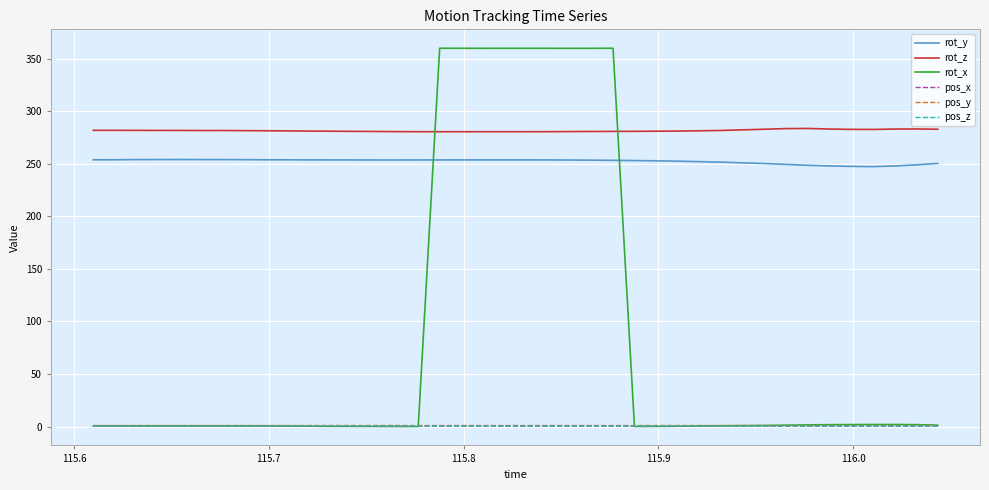

What is the greatest value displayed?

360.0